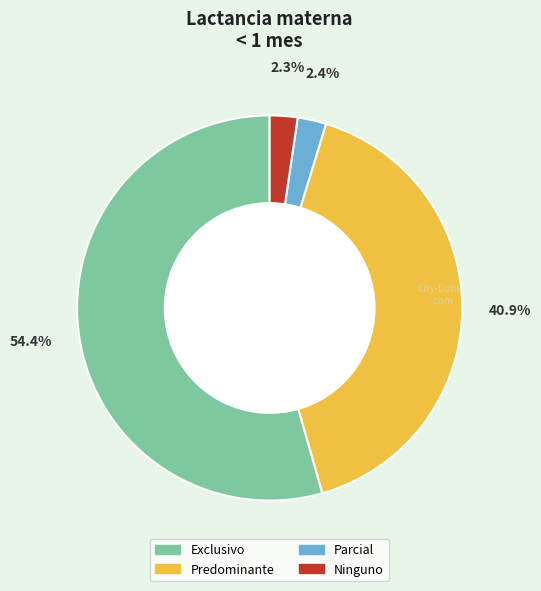

What percentage is the Exclusivo slice, to the nearest percent?

54%